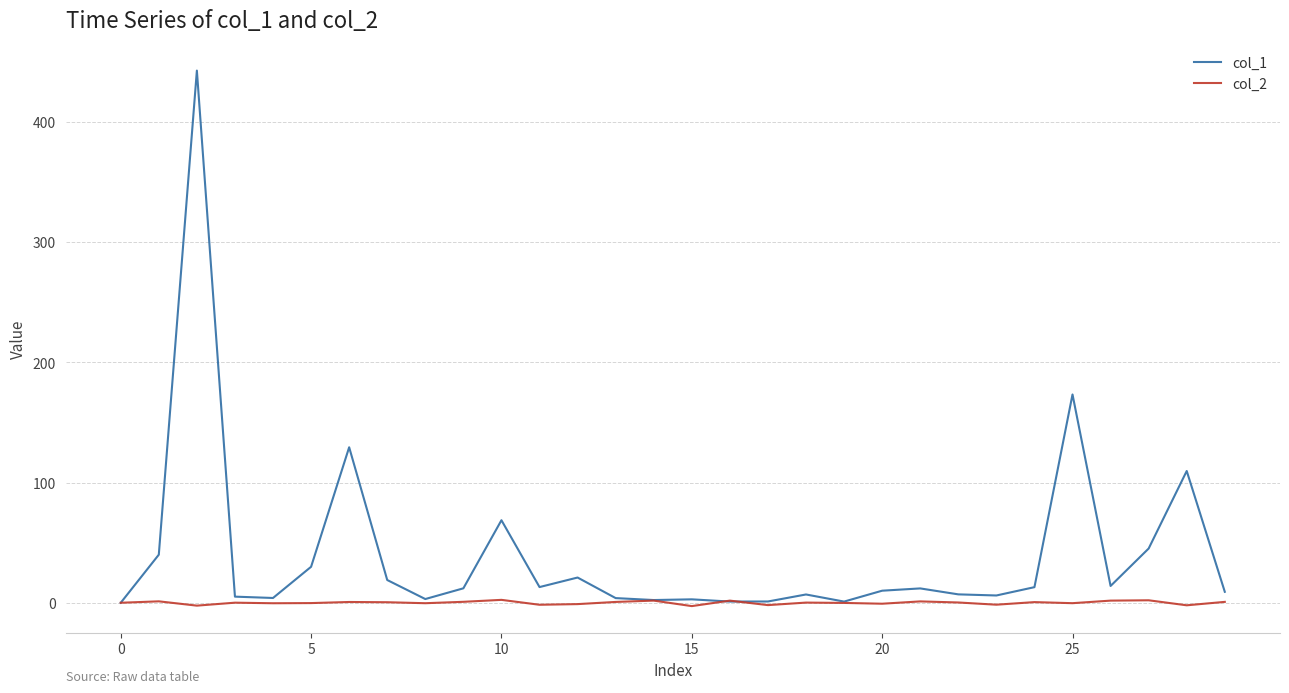

List the series in order of their peak value, lowest first.

col_2, col_1